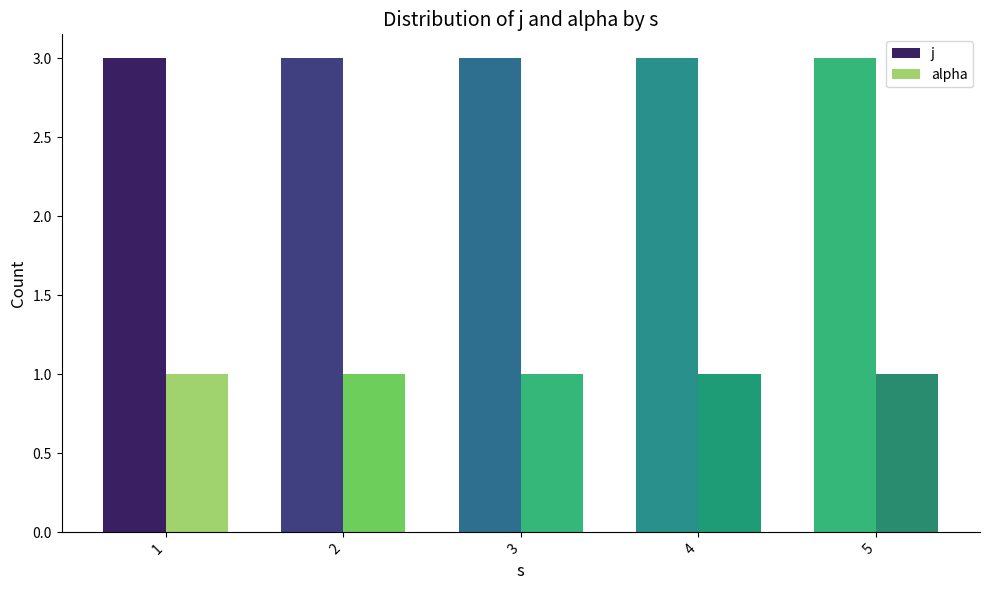

What is the value of the j bar at the 1st from the left?

3